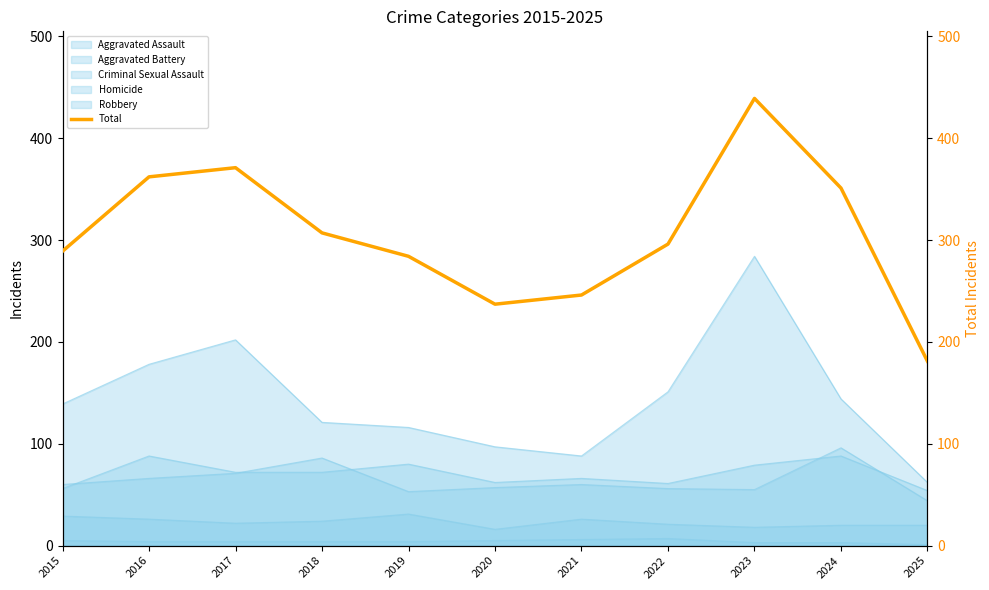

Where is the data nearest to the value 310?

2018